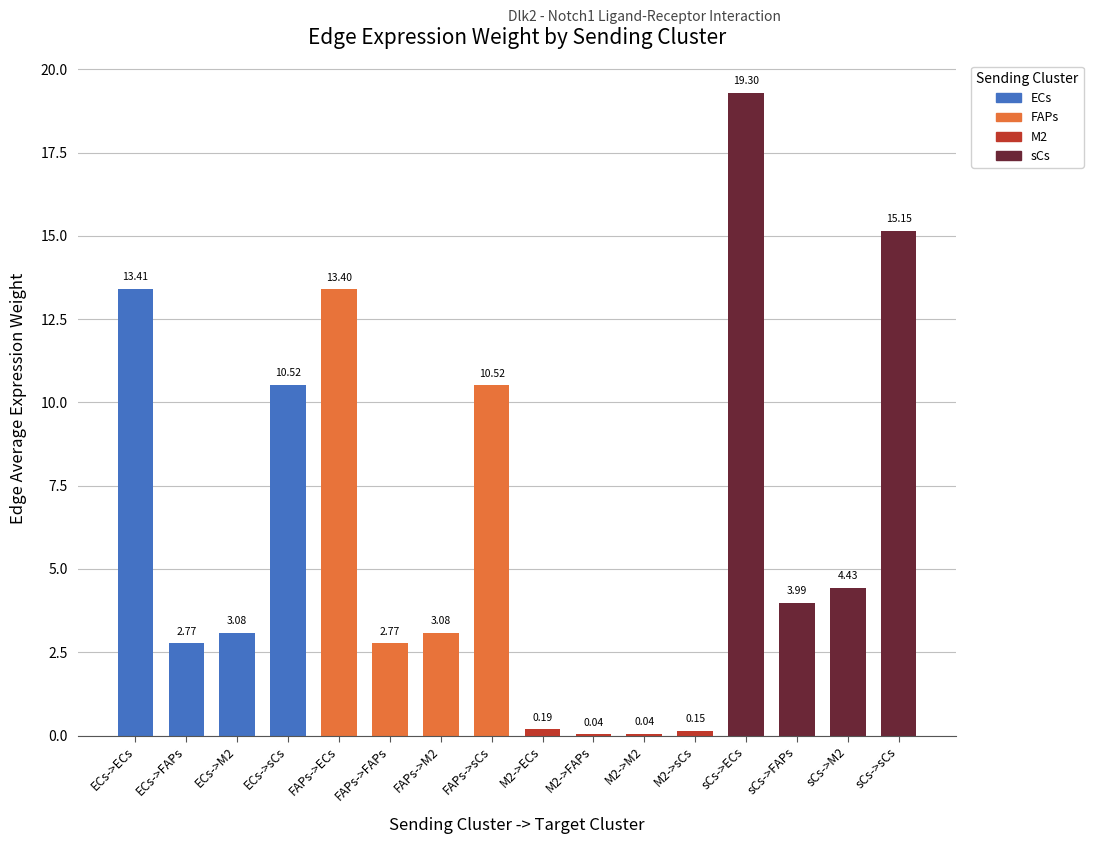

How many categories are shown in the chart?

16